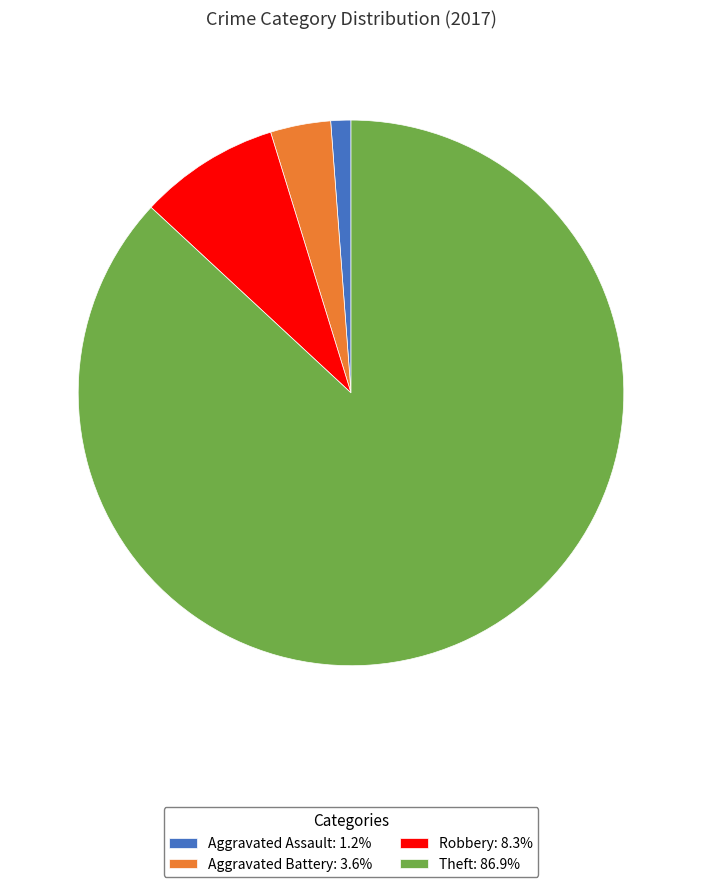

Approximately how many times larger is the value at Theft: 86.9% compared to Aggravated Assault: 1.2%?

73.0